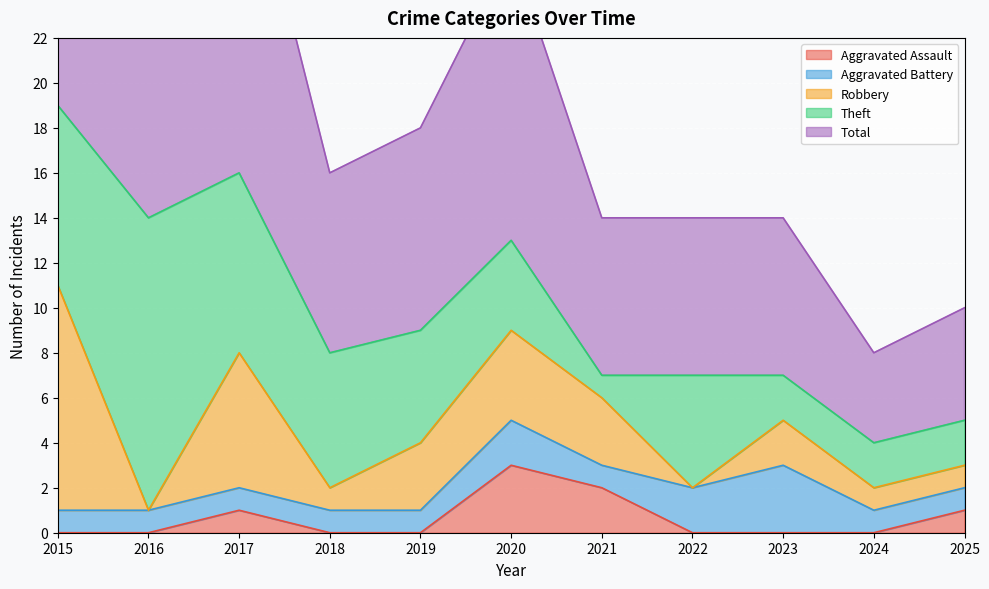

True or false: Total and Aggravated Battery cross at least once.

False